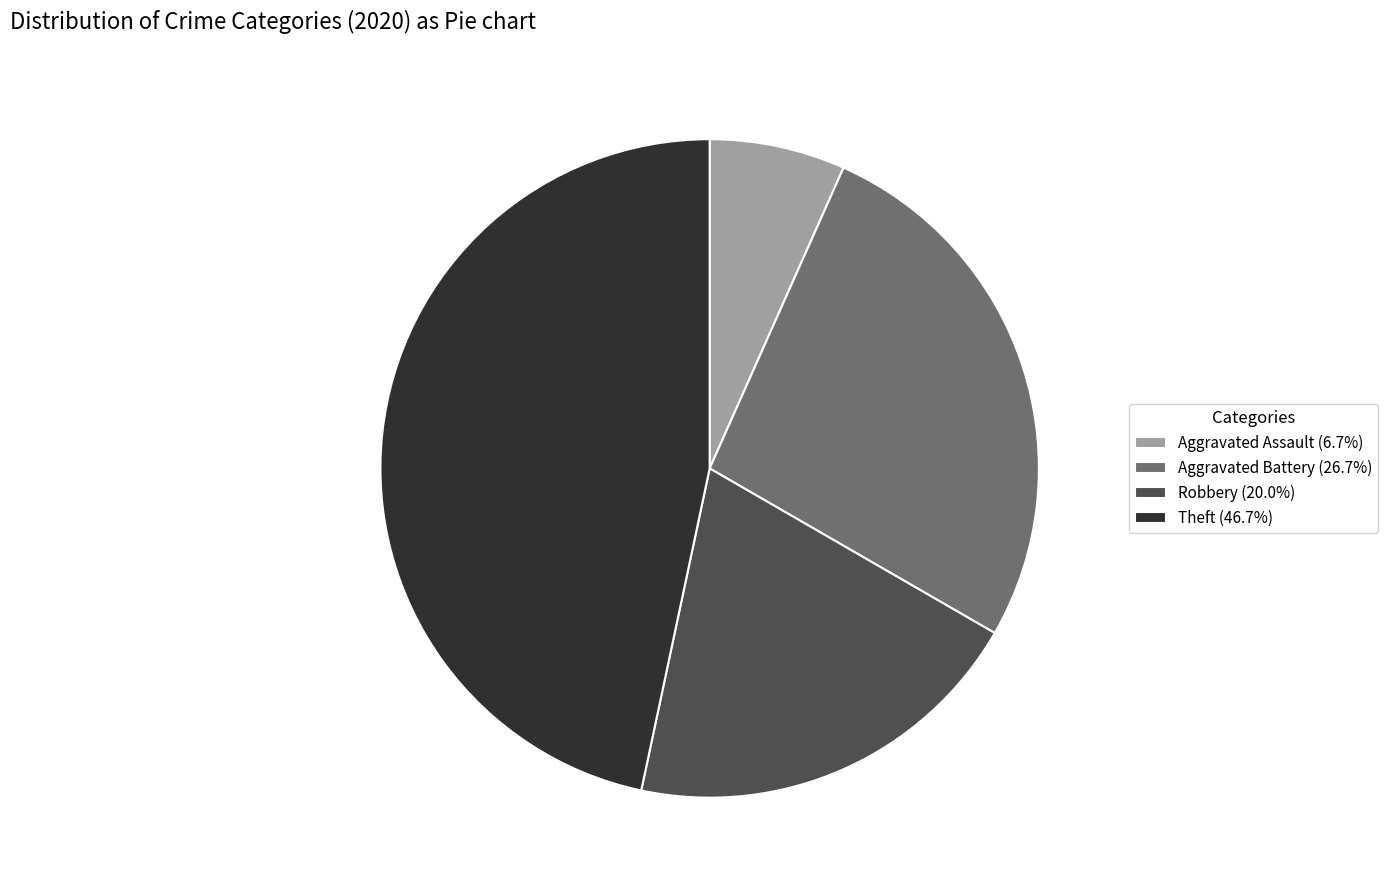

Combined, do Aggravated Assault (6.7%) and Theft (46.7%) account for over 50%?

Yes